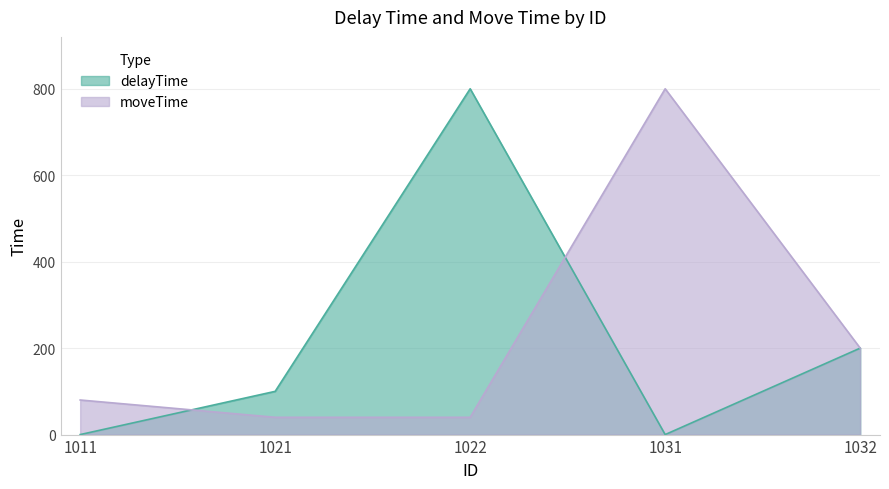

Reading left to right, transcribe all the data shown in this chart.

delayTime: 0	100	800	0	200
moveTime: 80	40	40	800	200